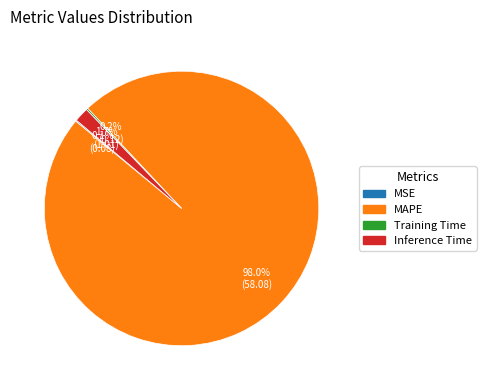

What percentage do Inference Time and MAPE together represent?

99.7%